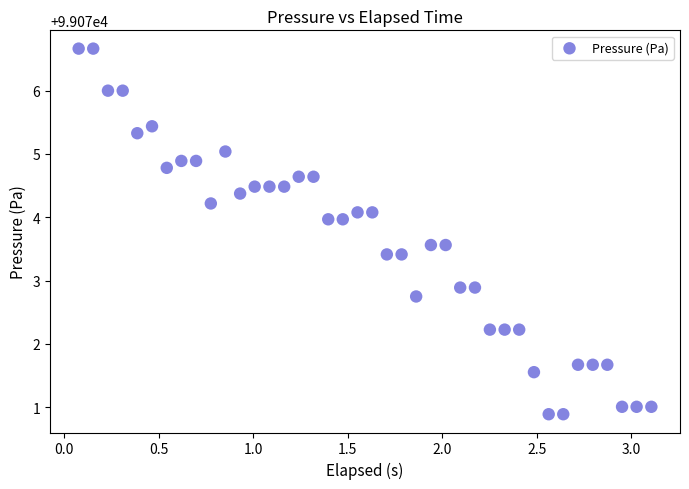

What is the range of Y values (max minus min)?

5.8